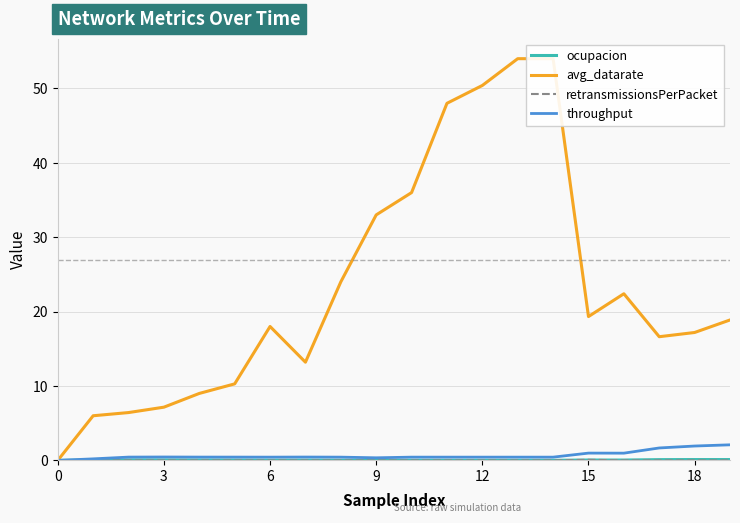

True or false: throughput has a value of 0.0 at 0.

True